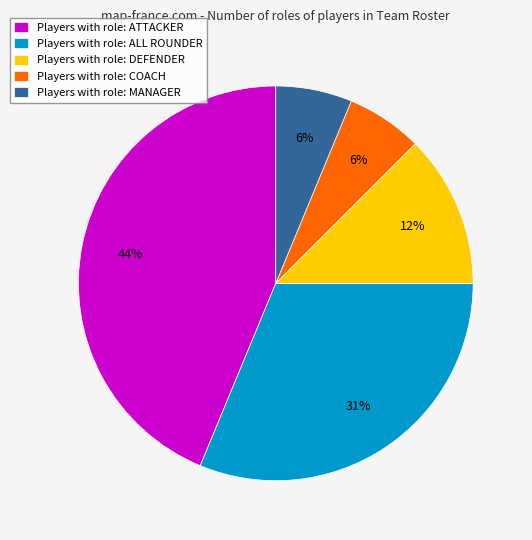

Approximately how many times larger is the value at Players with role: COACH compared to Players with role: DEFENDER?

0.5